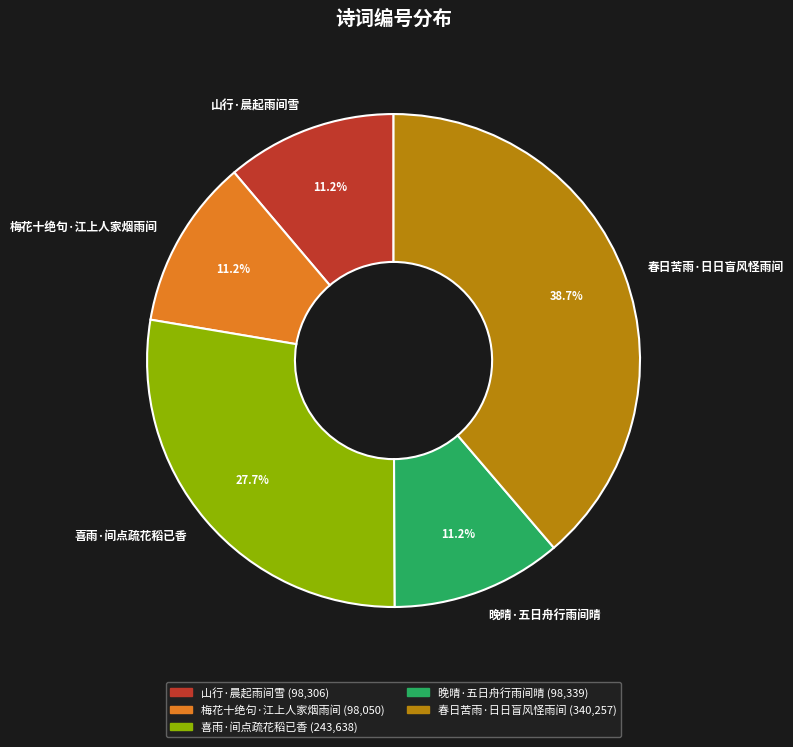

Which has a higher value, 喜雨·间点疏花稻已香 or 晚晴·五日舟行雨间晴?

喜雨·间点疏花稻已香